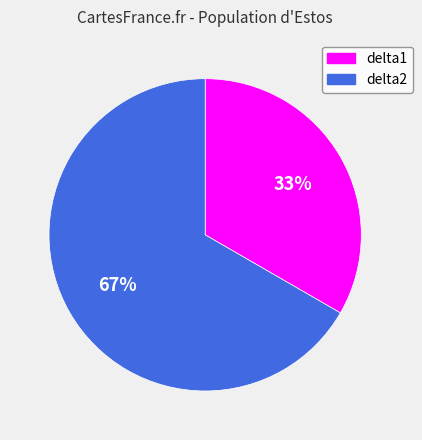

Count the number of slices in the pie.

2